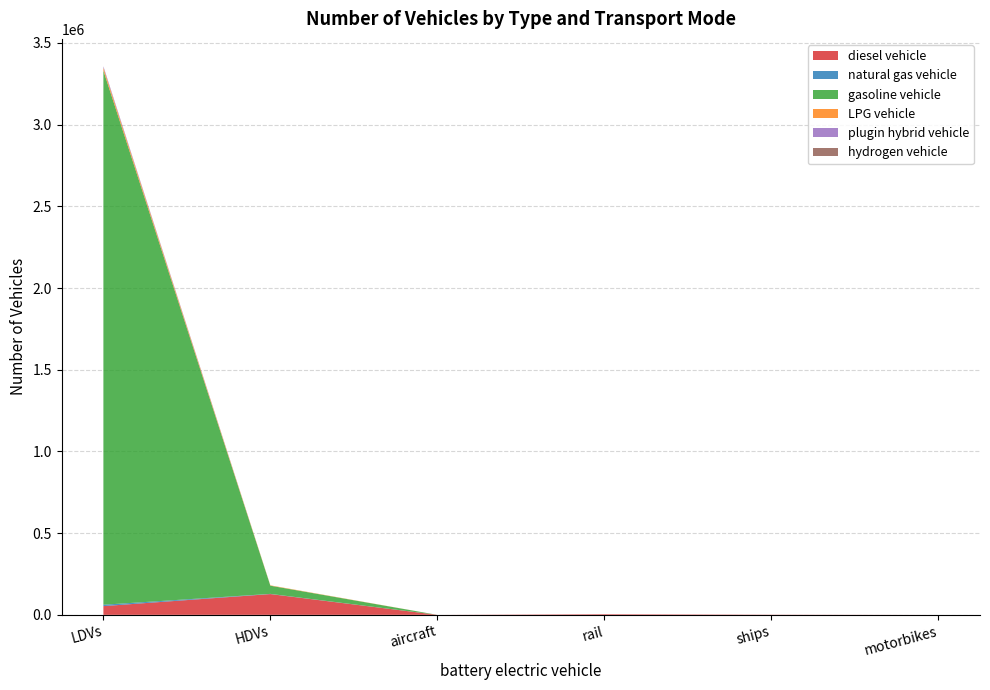

Reading right to left, transcribe all the data shown in this chart.

diesel vehicle: 0	1113	3742	8	127237	53483
natural gas vehicle: 0	0	0	0	1131	8385
gasoline vehicle: 0	0	0	0	50075	3269118
LPG vehicle: 0	0	0	0	2247	17549
plugin hybrid vehicle: 0	0	0	0	0	8344
hydrogen vehicle: 0	0	0	0	0	273